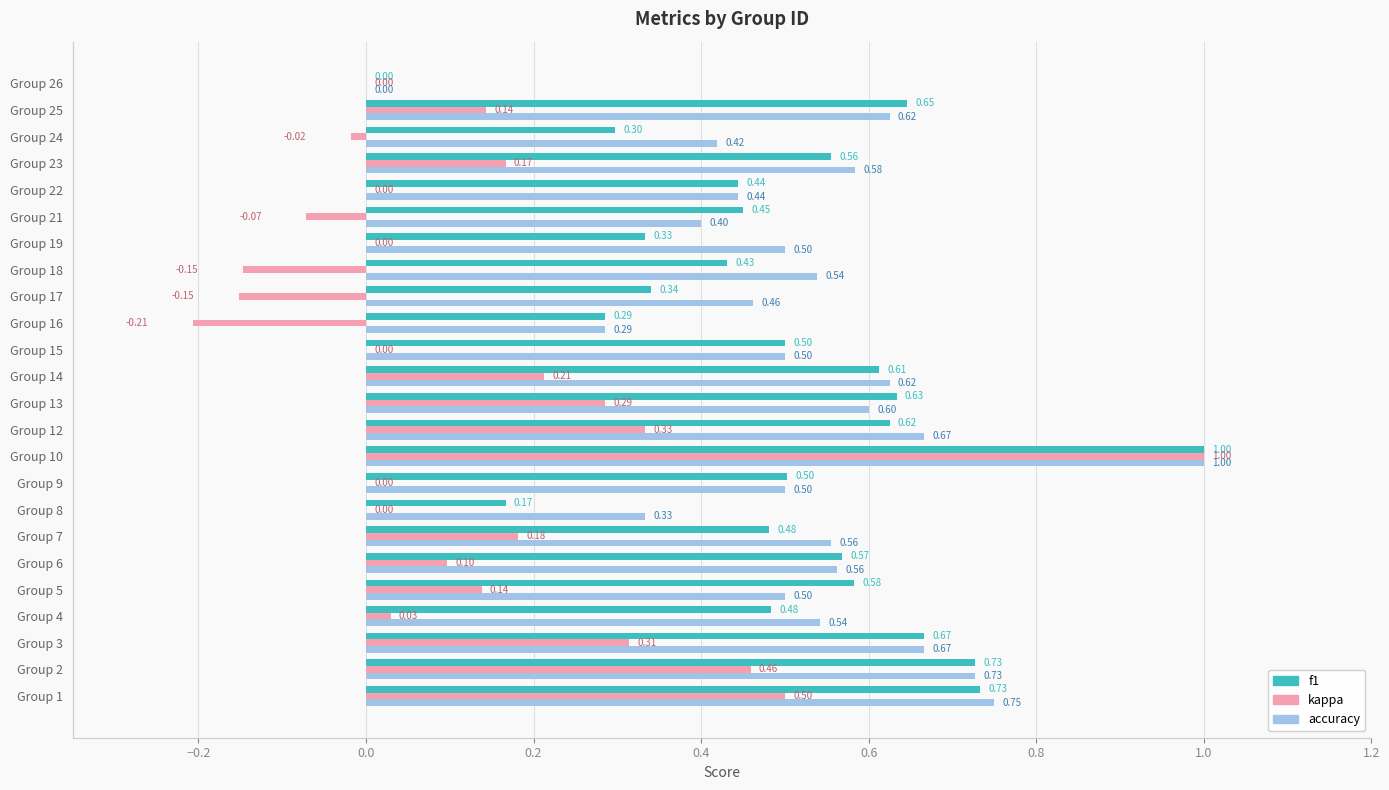

Which series changed the most between Group 9 and Group 18?

kappa